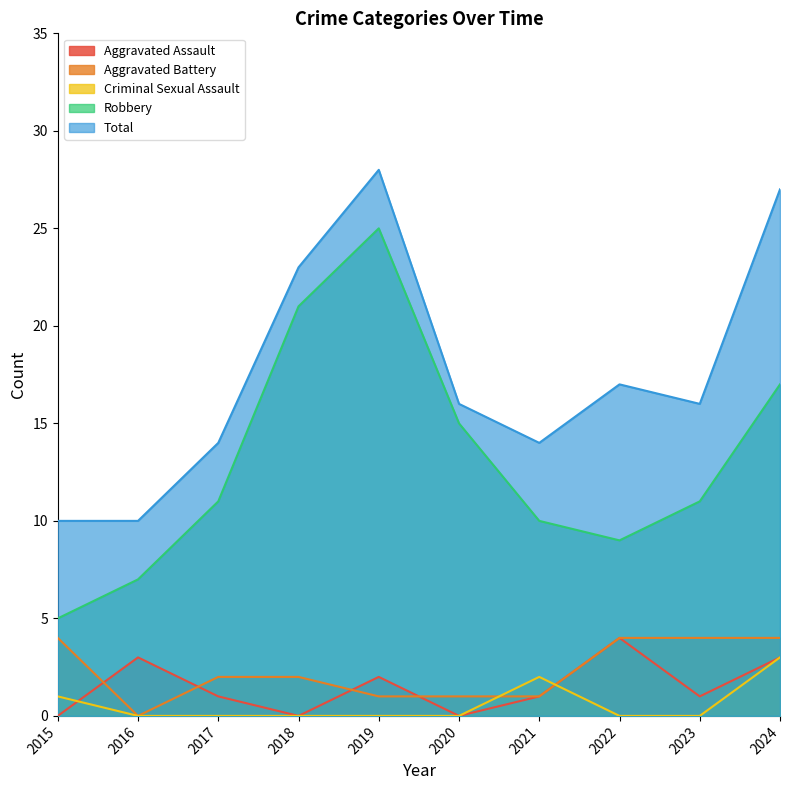

Rank the series at 2020 from highest to lowest value.

Total, Robbery, Aggravated Battery, Aggravated Assault, Criminal Sexual Assault